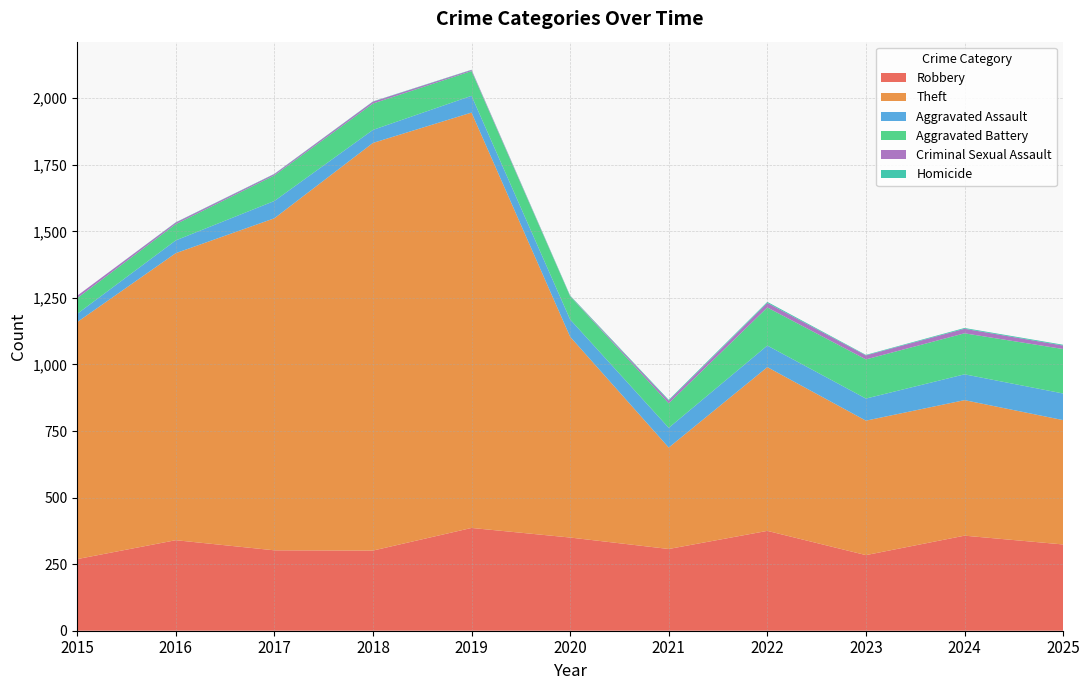

Reading left to right, transcribe all the data shown in this chart.

Robbery: 269	340	302	301	386	350	307	375	284	357	324
Theft: 890	1078	1247	1531	1560	754	381	615	505	509	467
Aggravated Assault: 31	48	65	49	63	65	74	81	83	97	100
Aggravated Battery: 59	61	96	99	93	87	92	143	147	154	167
Criminal Sexual Assault: 9	6	5	7	4	1	10	17	15	17	13
Homicide: 0	1	1	1	1	2	3	4	2	3	3